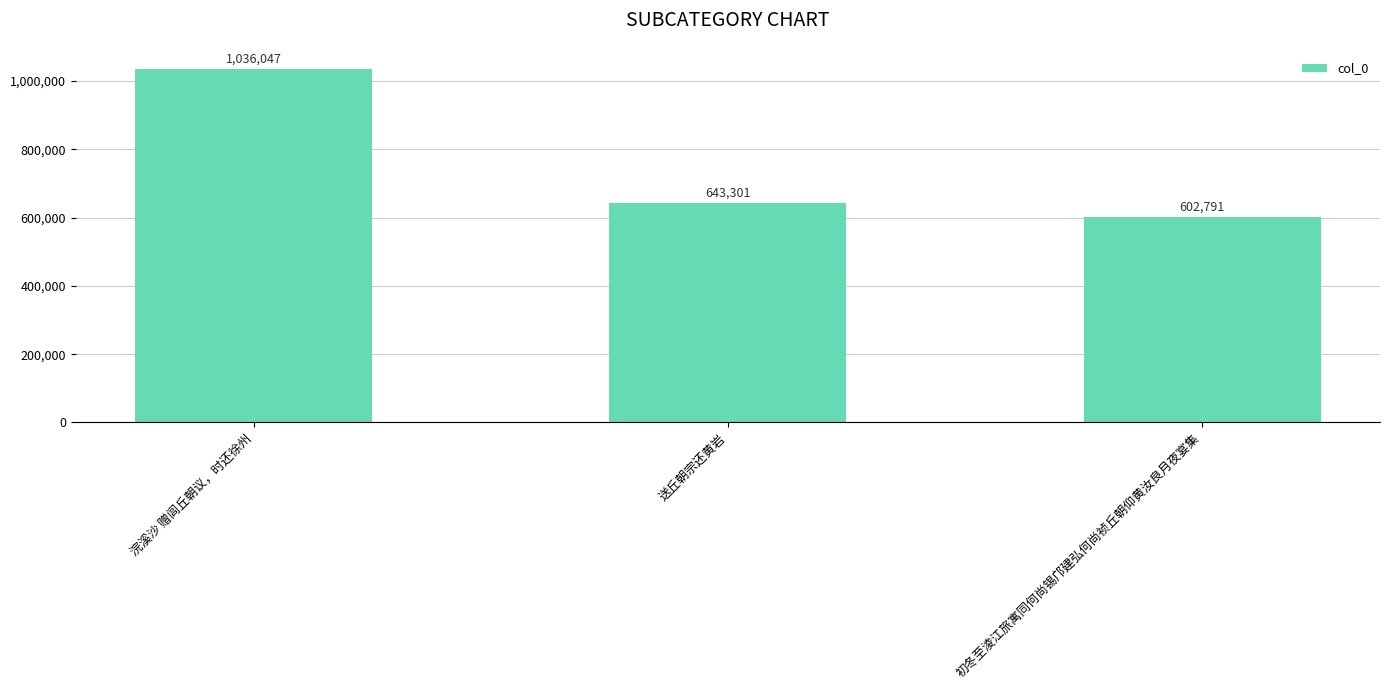

Which category has the lowest value across all series?

初冬至淩江旅寓同何尚锡邝建弘何尚祯丘朝仰黄汝良月夜宴集